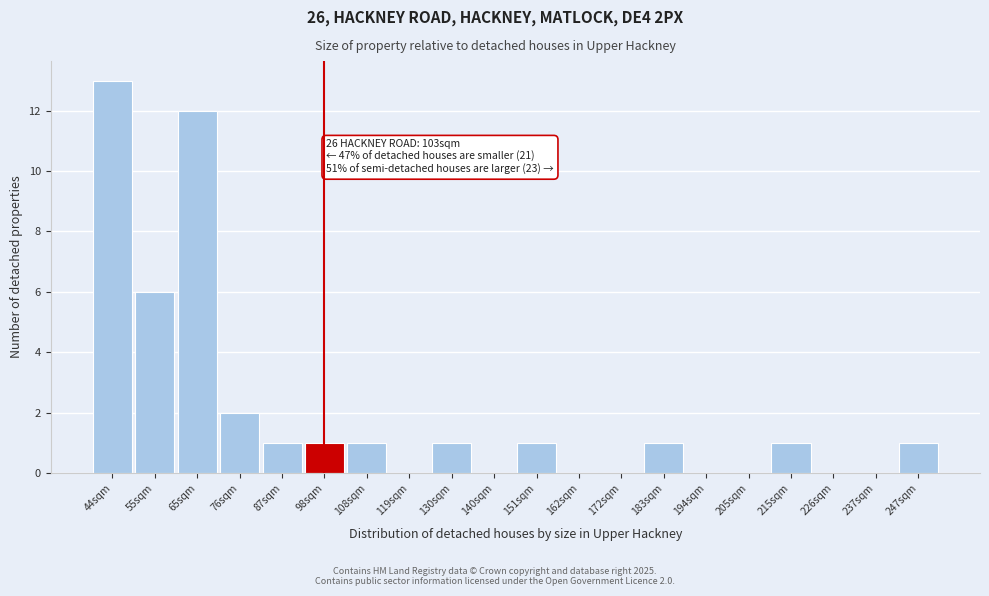

Reading left to right, what are all the values shown in this chart?

44sqm=13	55sqm=6	65sqm=12	76sqm=2	87sqm=1	98sqm=1	108sqm=1	119sqm=0	130sqm=1	140sqm=0	151sqm=1	162sqm=0	172sqm=0	183sqm=1	194sqm=0	205sqm=0	215sqm=1	226sqm=0	237sqm=0	247sqm=1